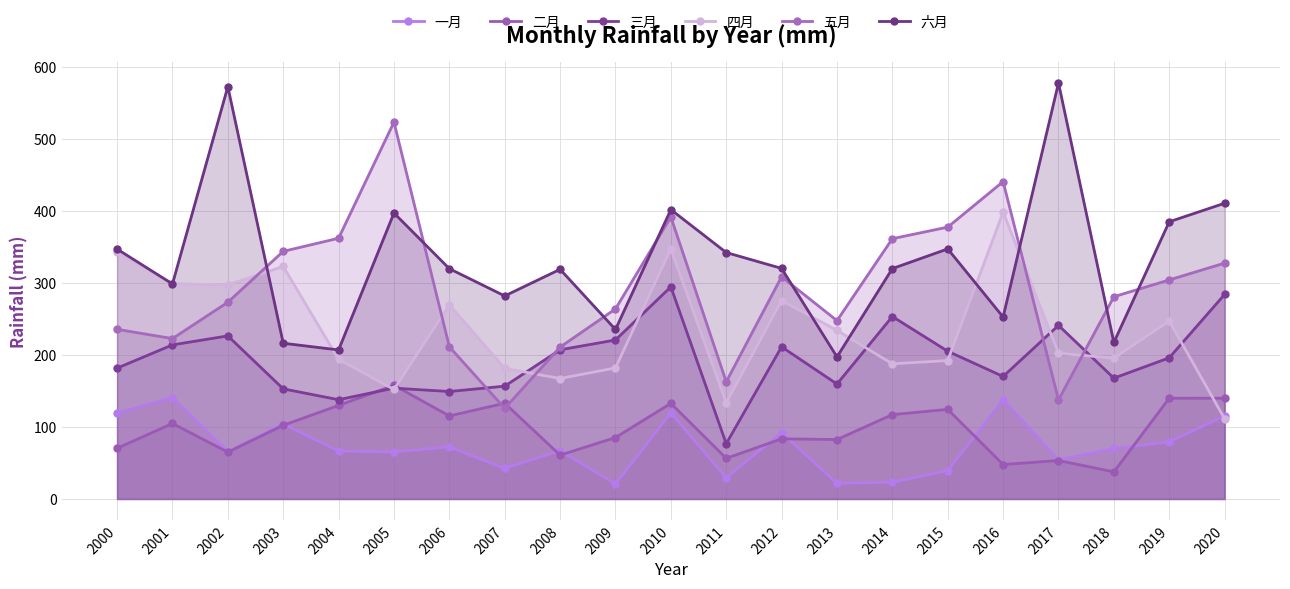

What value does the 四月 series have at 2010?

347.2